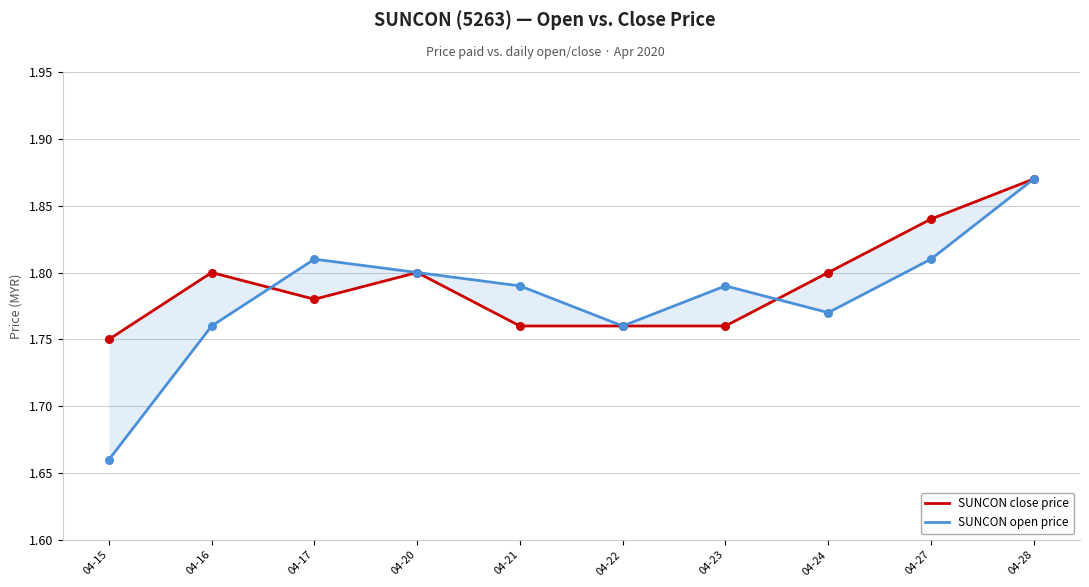

Is the value of SUNCON open price at 04-27 greater than the value of SUNCON close price at 04-24?

Yes